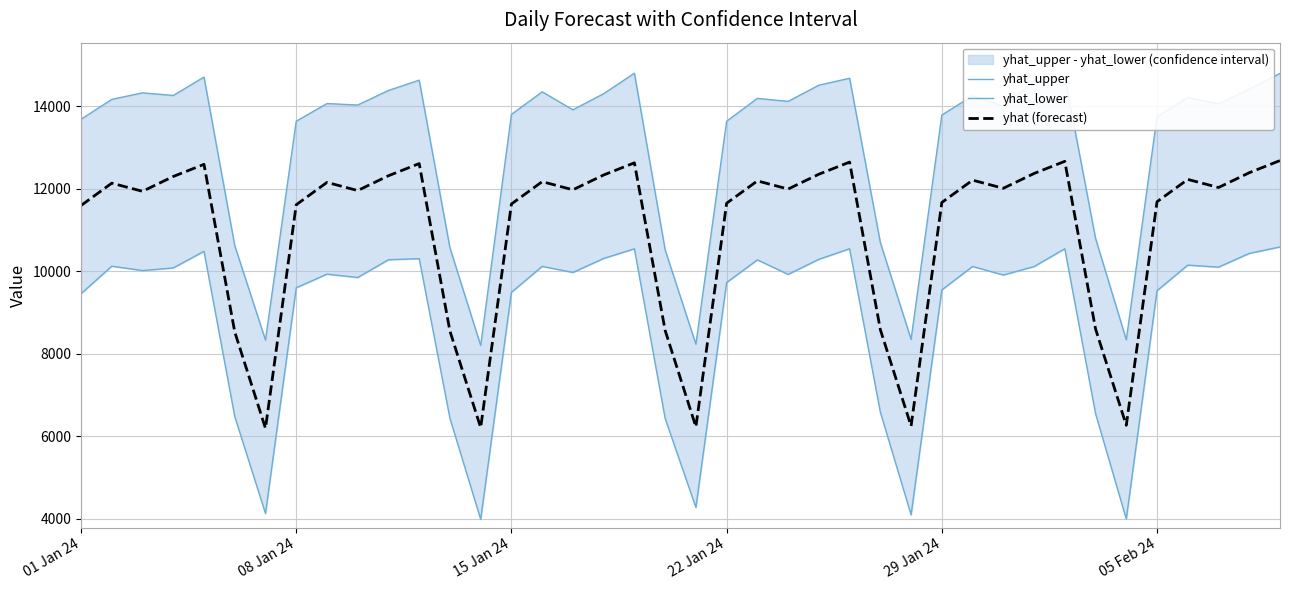

What is the highest value of the yhat (forecast) series?

12679.0